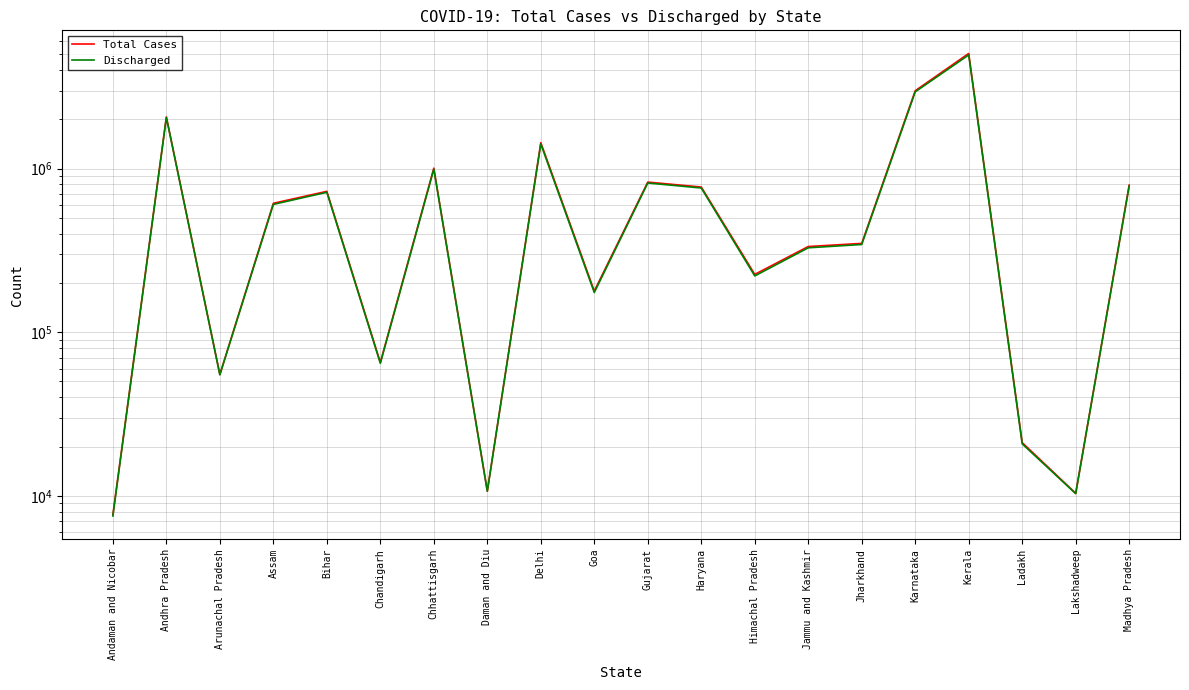

At which label does Total Cases reach its minimum?

Andaman and Nicobar